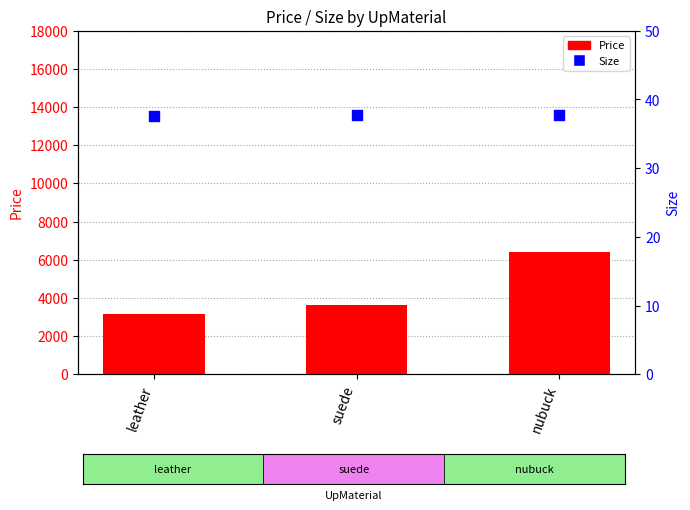

Which series reaches the maximum Y coordinate?

Price